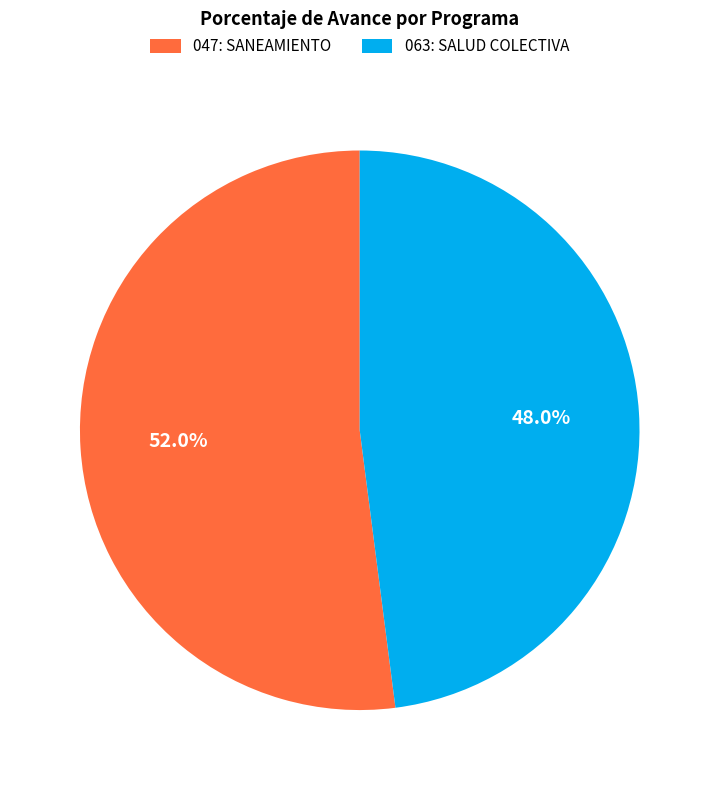

What is the ratio of the value at 063: SALUD COLECTIVA to the value at 047: SANEAMIENTO?

0.9